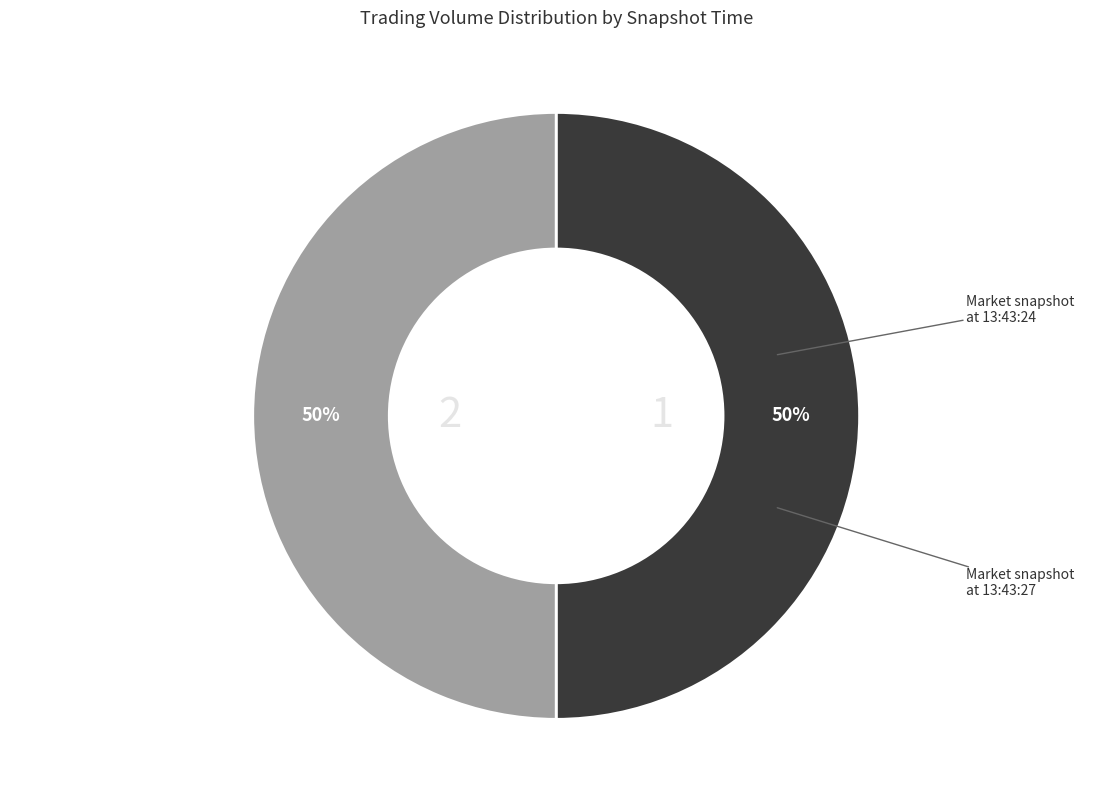

Count the number of slices in the pie.

2